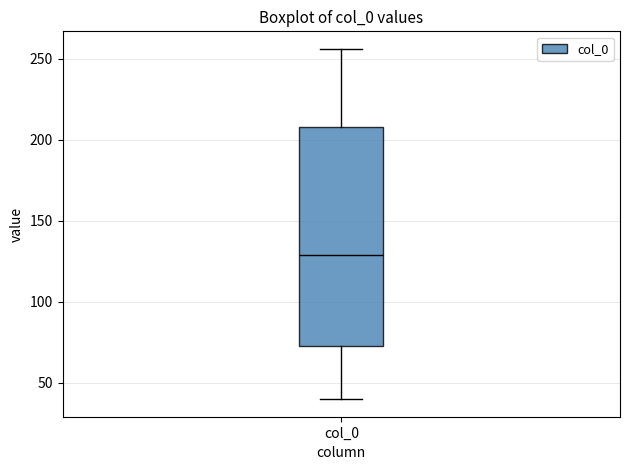

Where does the lower whisker of the box for col_0 end on the y-axis? The values are not printed on the chart, so give them approximately, as read against the axis.

40